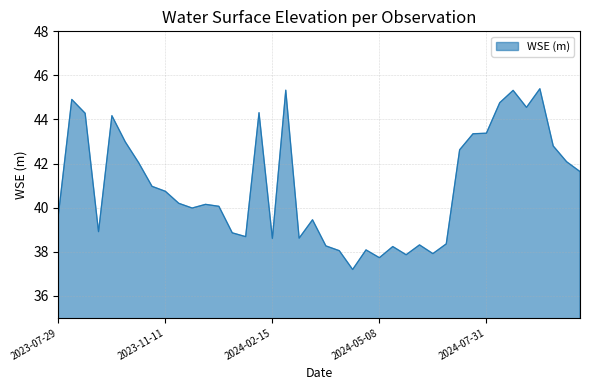

What is the maximum value shown in the chart?

45.4